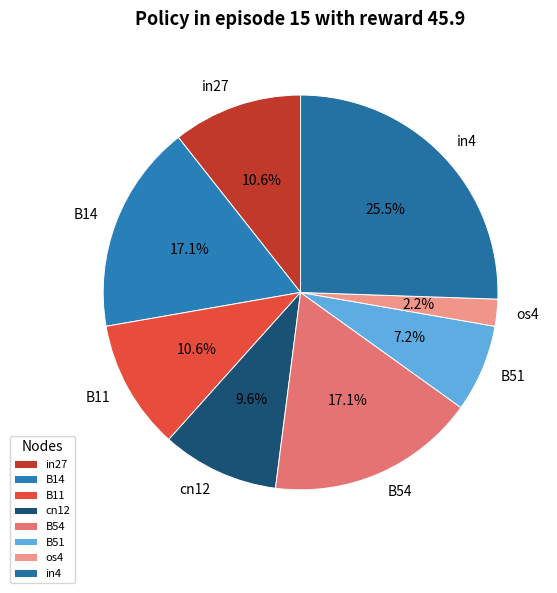

Is in27 the majority of the pie?

No